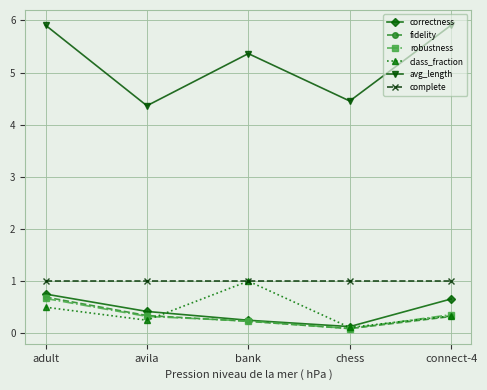

How many interior local valleys does the fidelity series have?

1